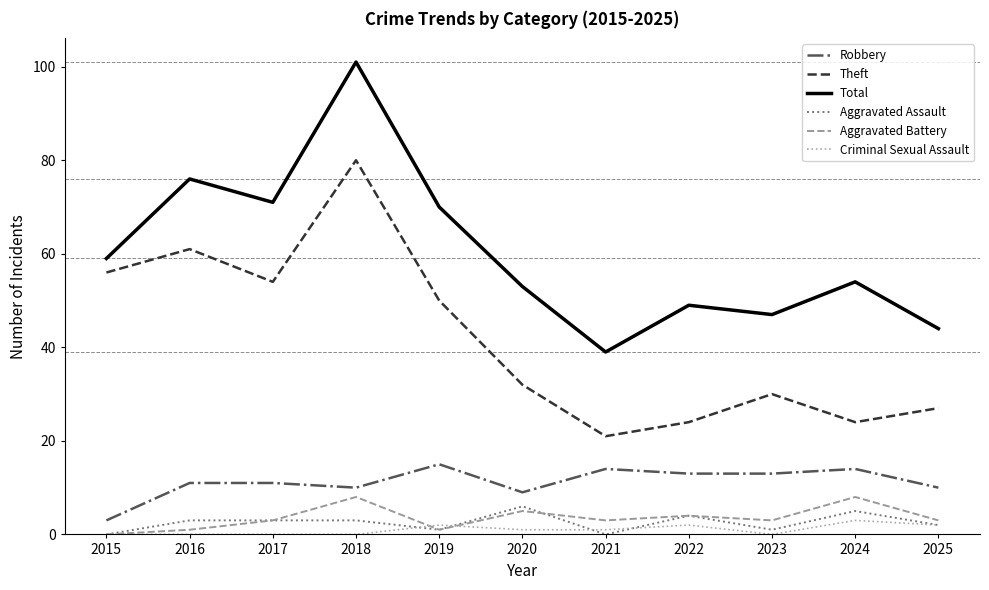

What is the sum of the Robbery values at 2025 and 2024?

24